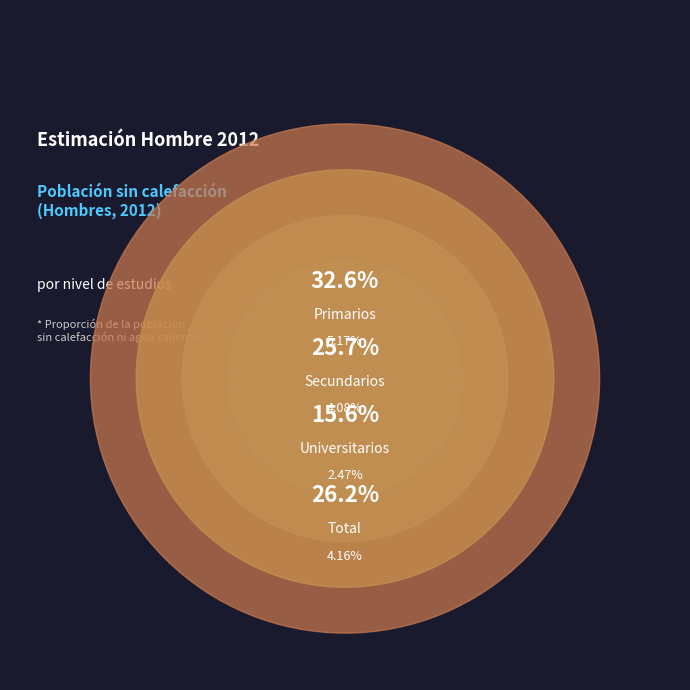

How many slices are in this pie chart?

4